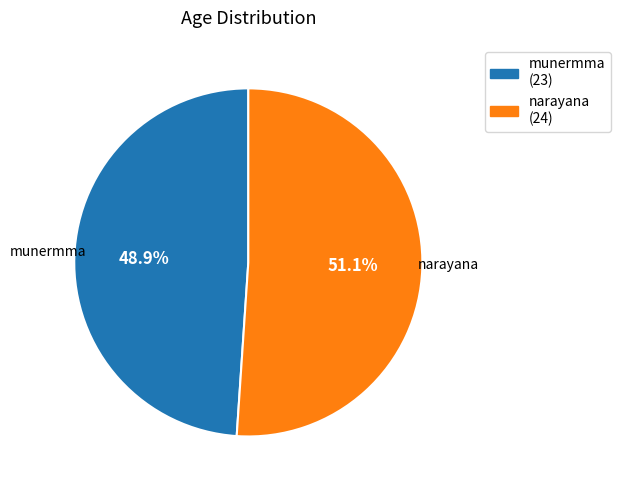

Which slice is the smallest?

munermma